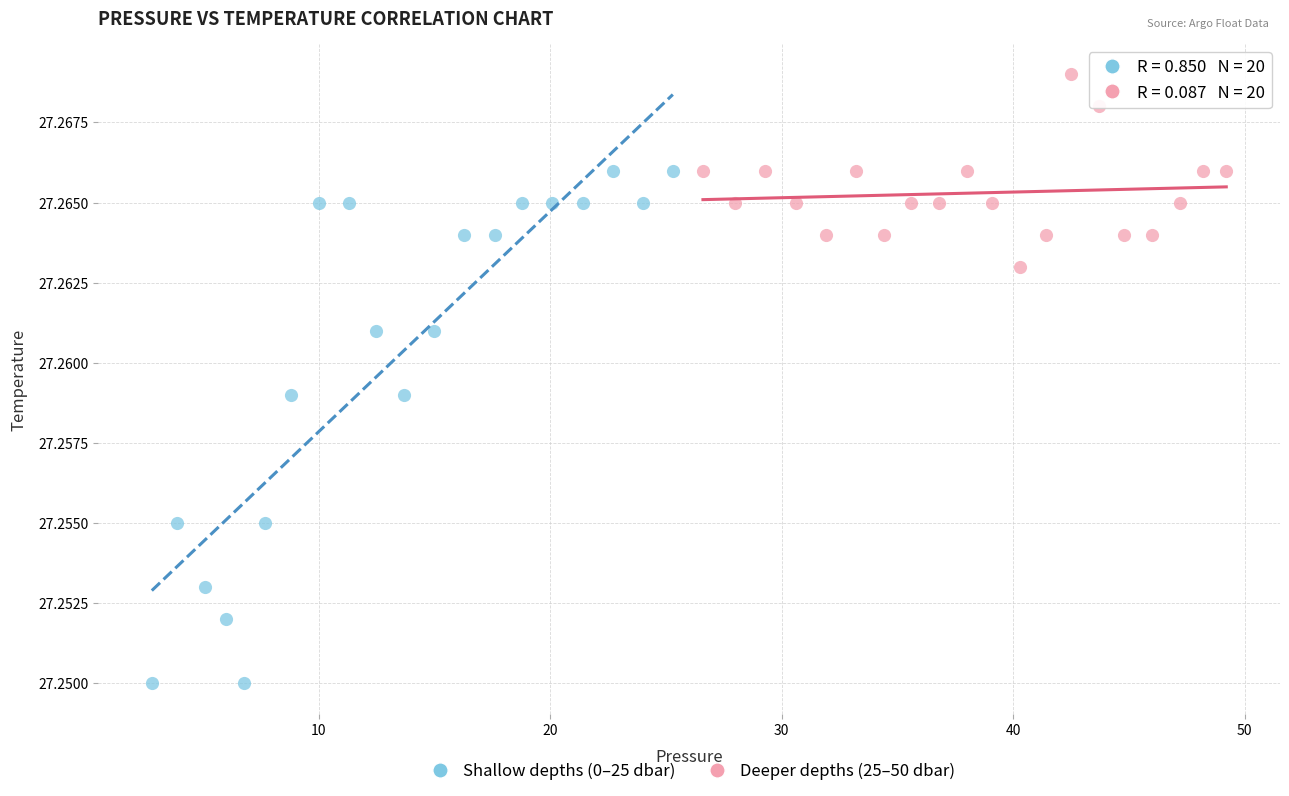

Which series contains the lowest Y value?

Shallow depths (0–25 dbar)